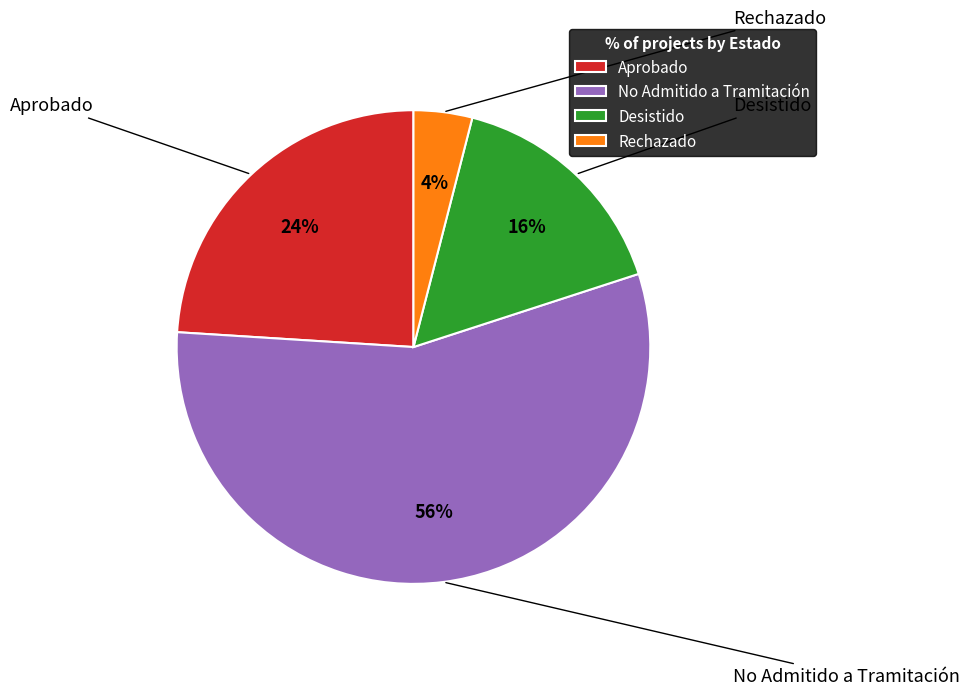

Do No Admitido a Tramitación and Desistido together represent more than half of the pie?

Yes